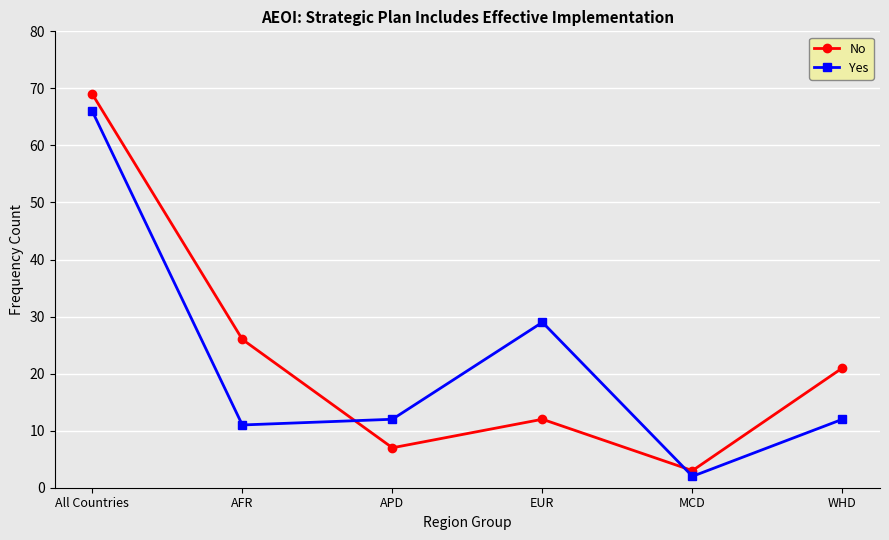

Does the chart display data point markers on the line(s)?

Yes